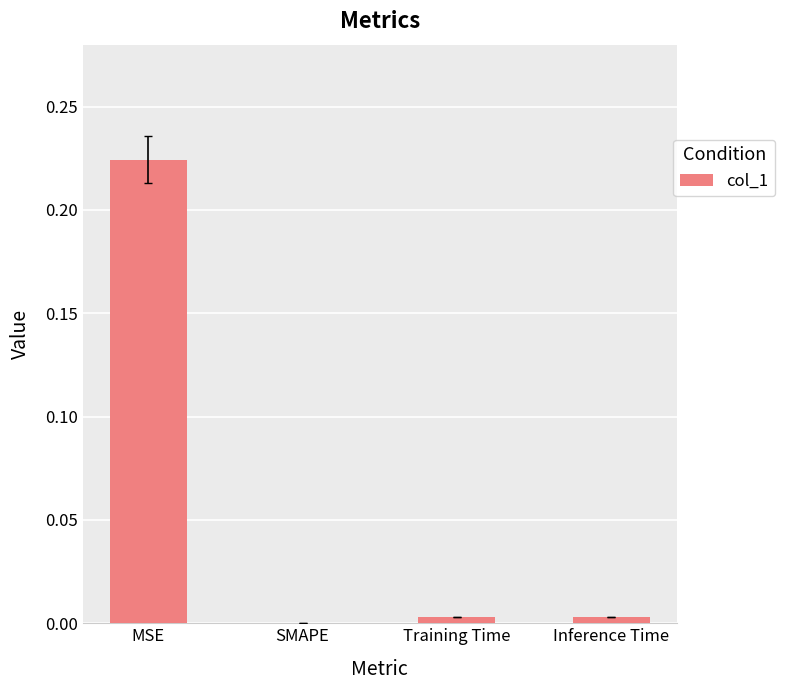

What is the average value?

0.1